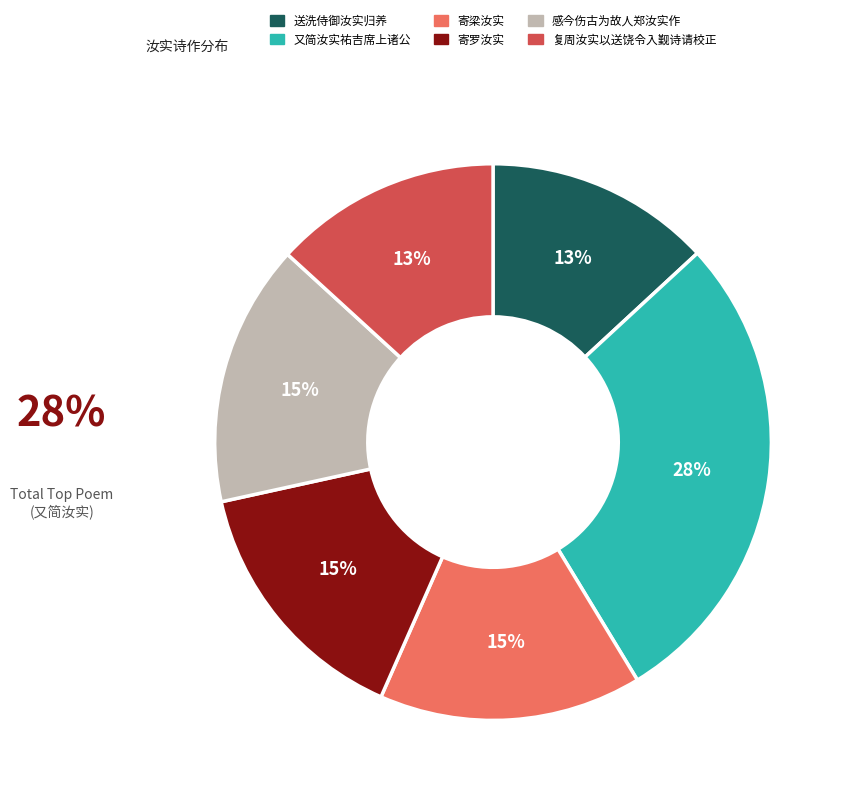

What percentage is the 送洗侍御汝实归养 slice, to the nearest percent?

13%